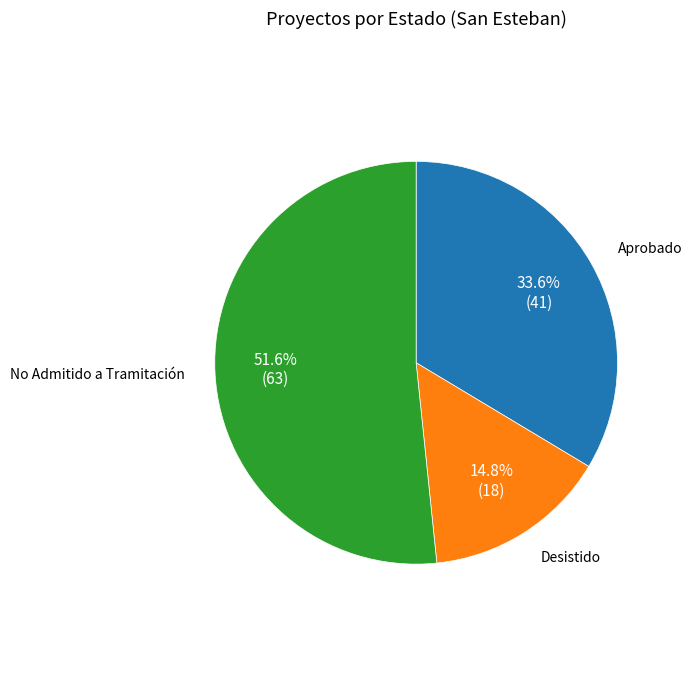

What percentage is the Desistido slice, to the nearest percent?

15%